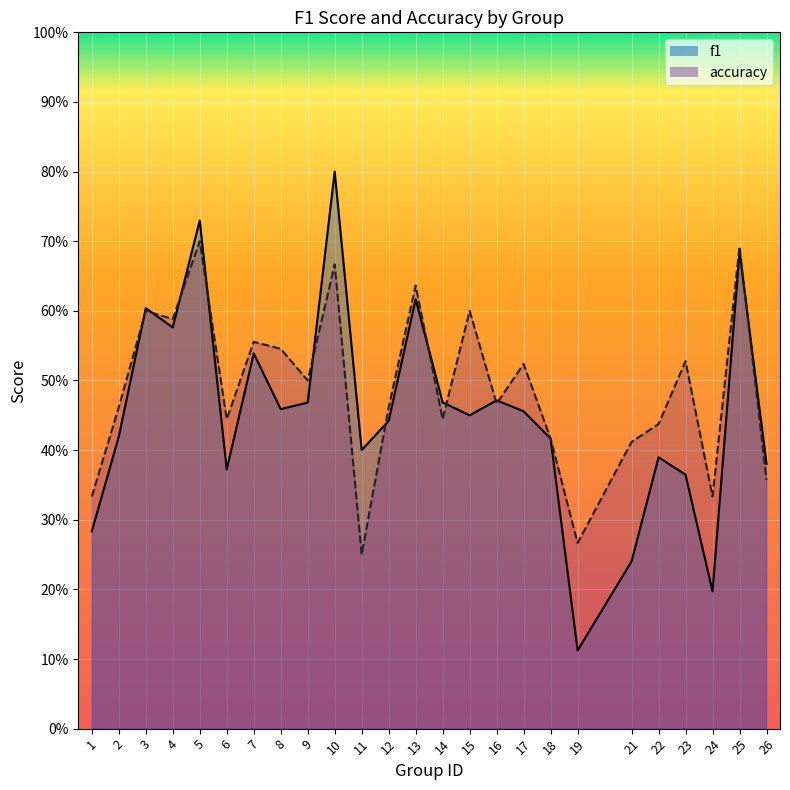

At which label is f1 closest to 0?

19